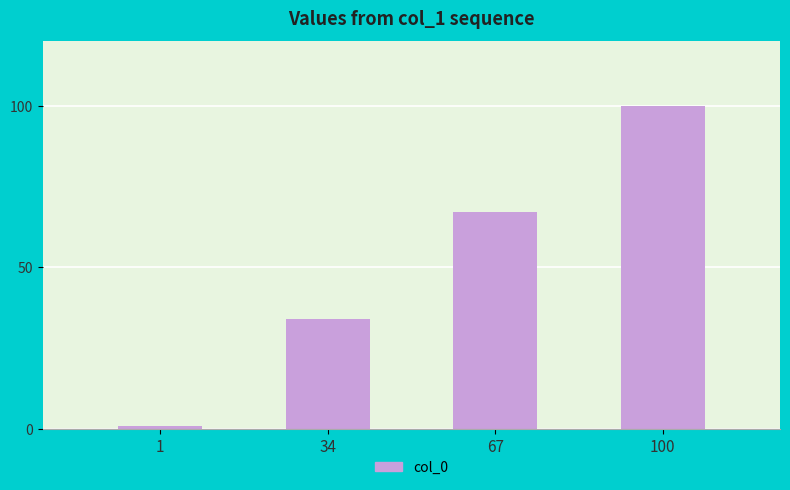

What is the difference between the values at 1 and 34?

33